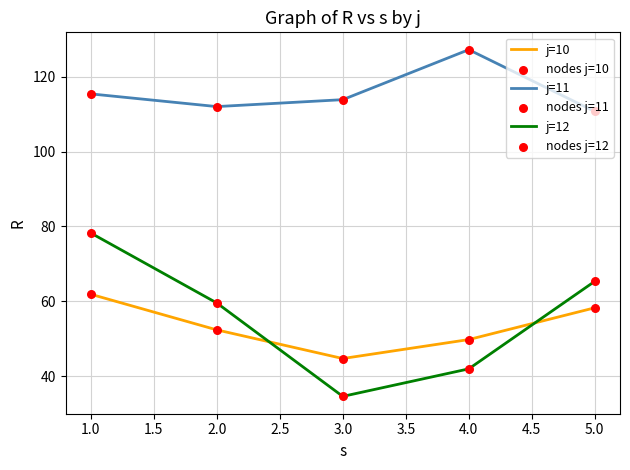

What is the minimum value shown in the chart?

34.6